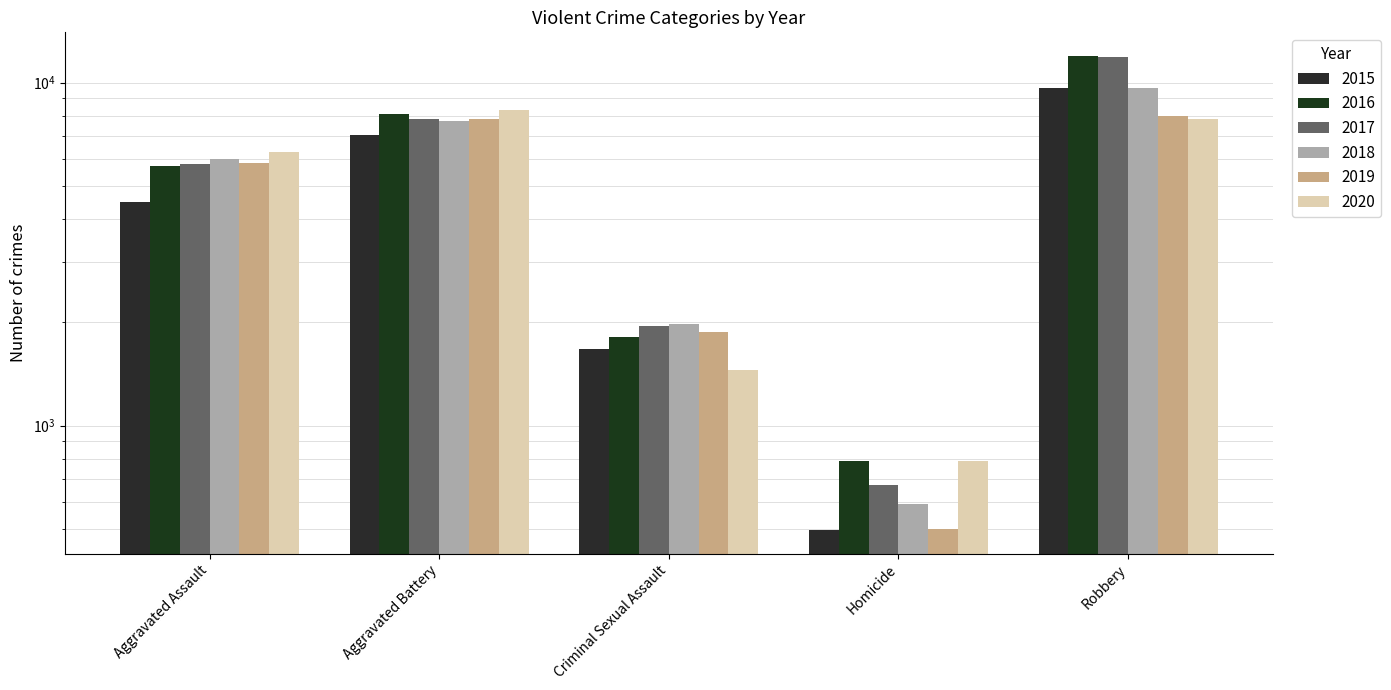

What position from the left is Aggravated Assault?

1